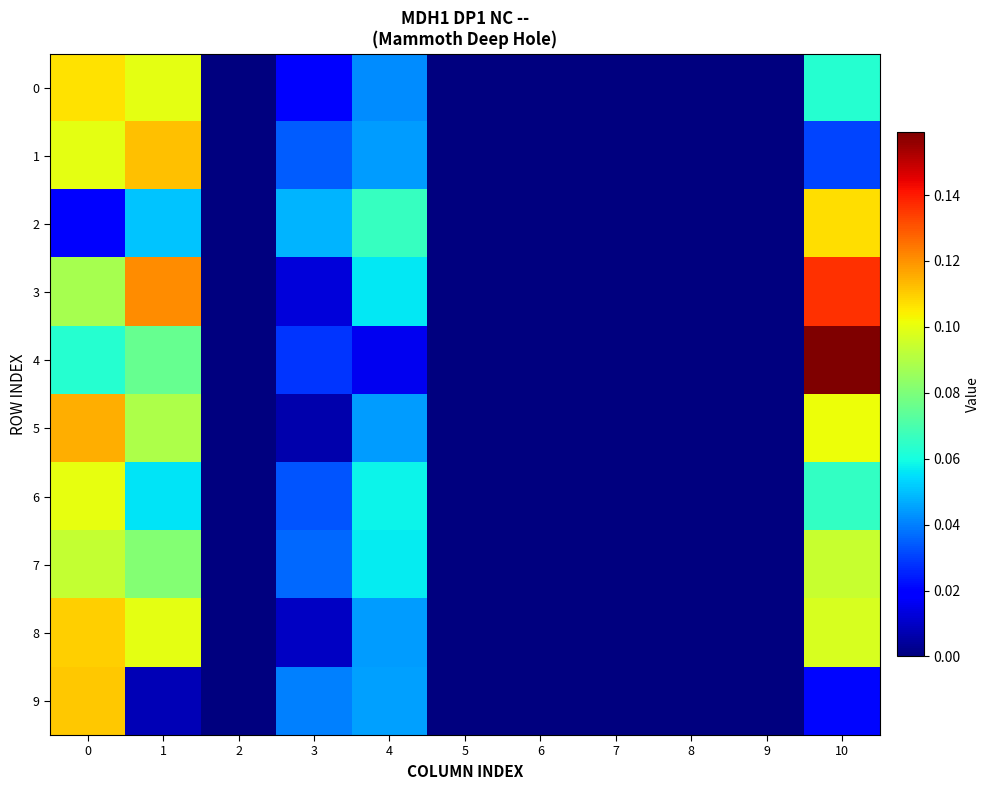

Rank the series by their maximum value, from highest to lowest.

4, 3, 5, 1, 9, 8, 2, 0, 6, 7